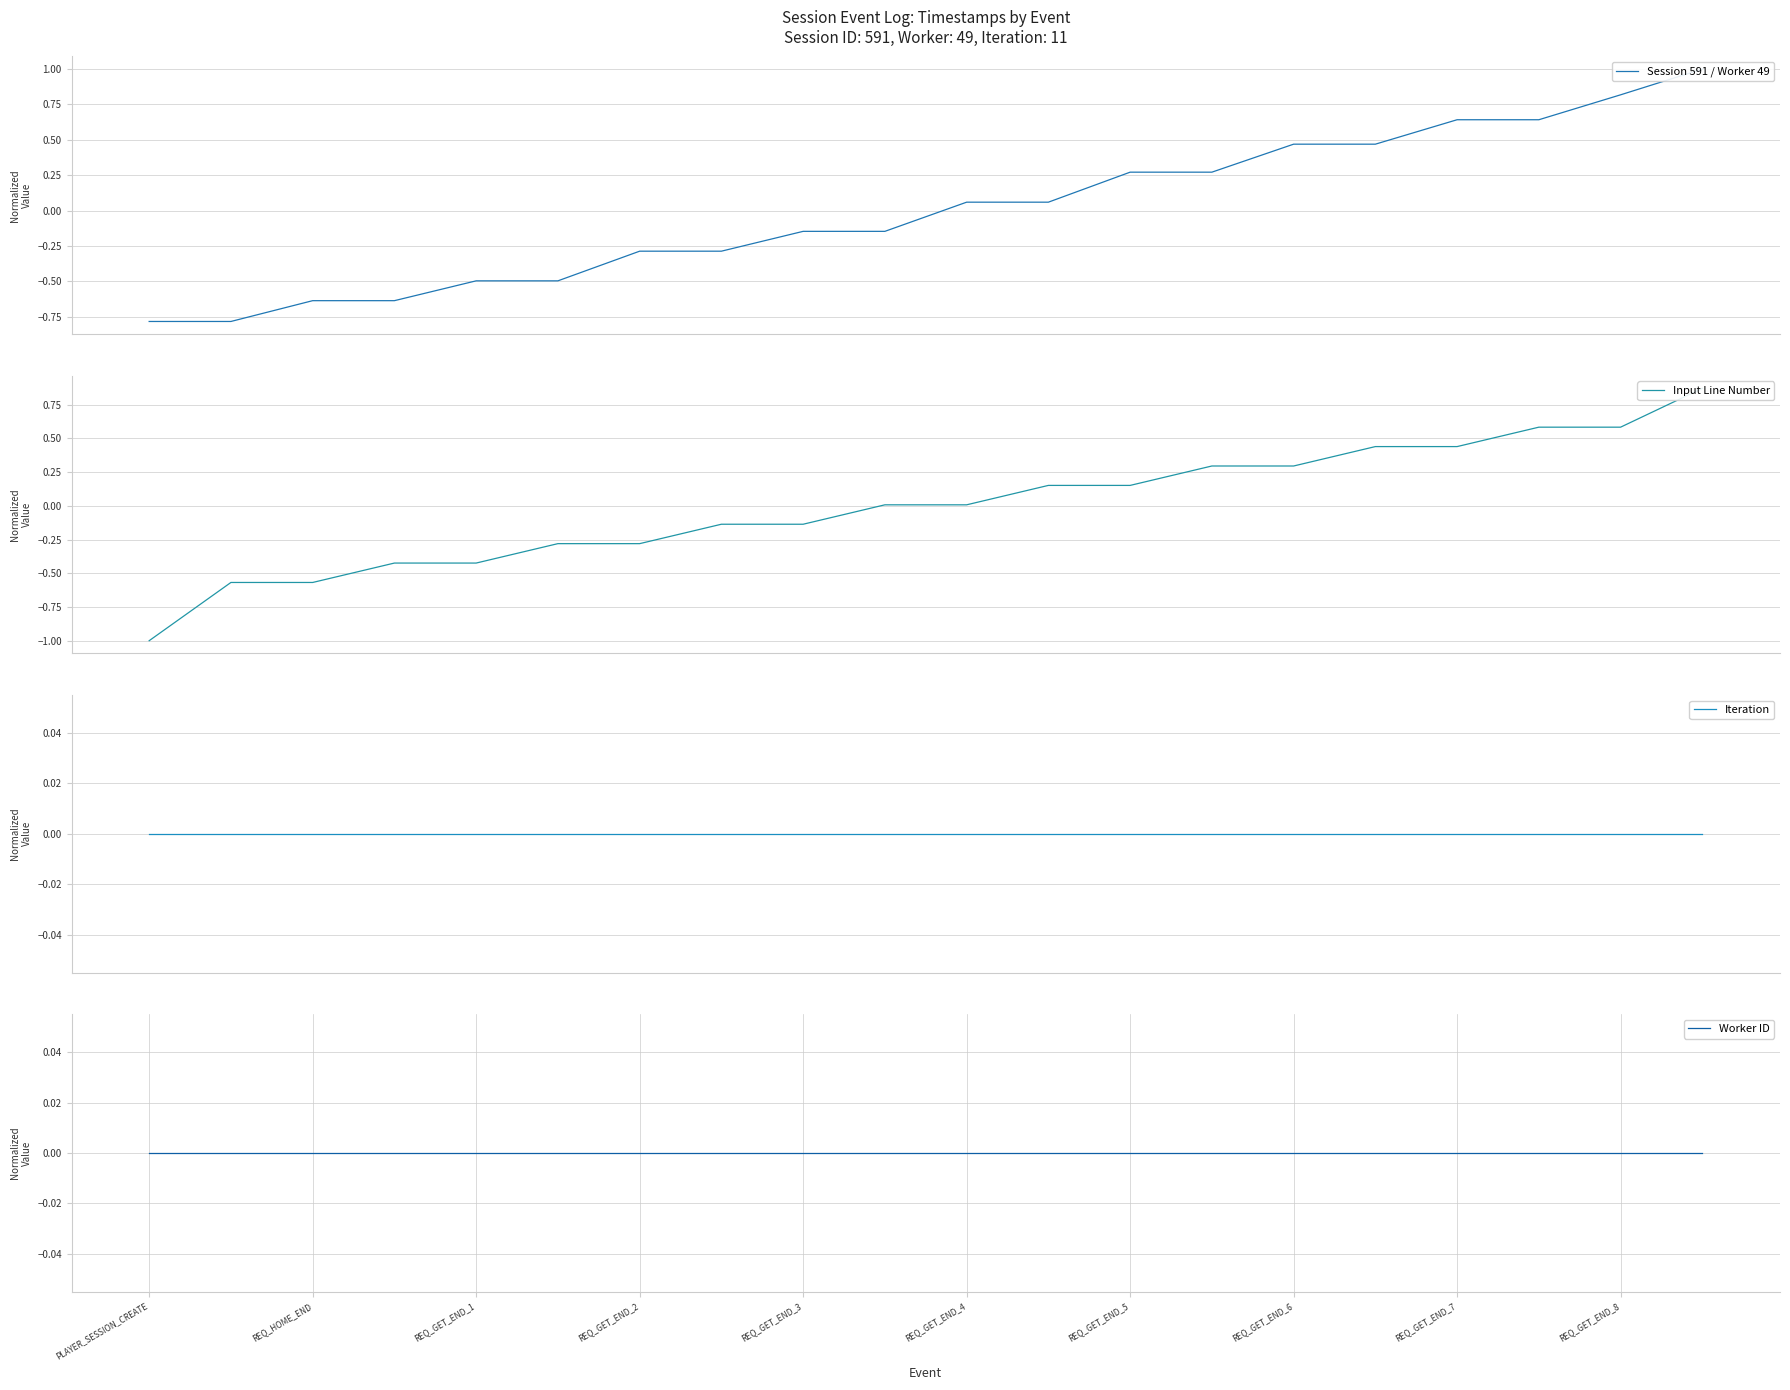

True or false: Input Line Number has more than 2 interior local peaks.

False